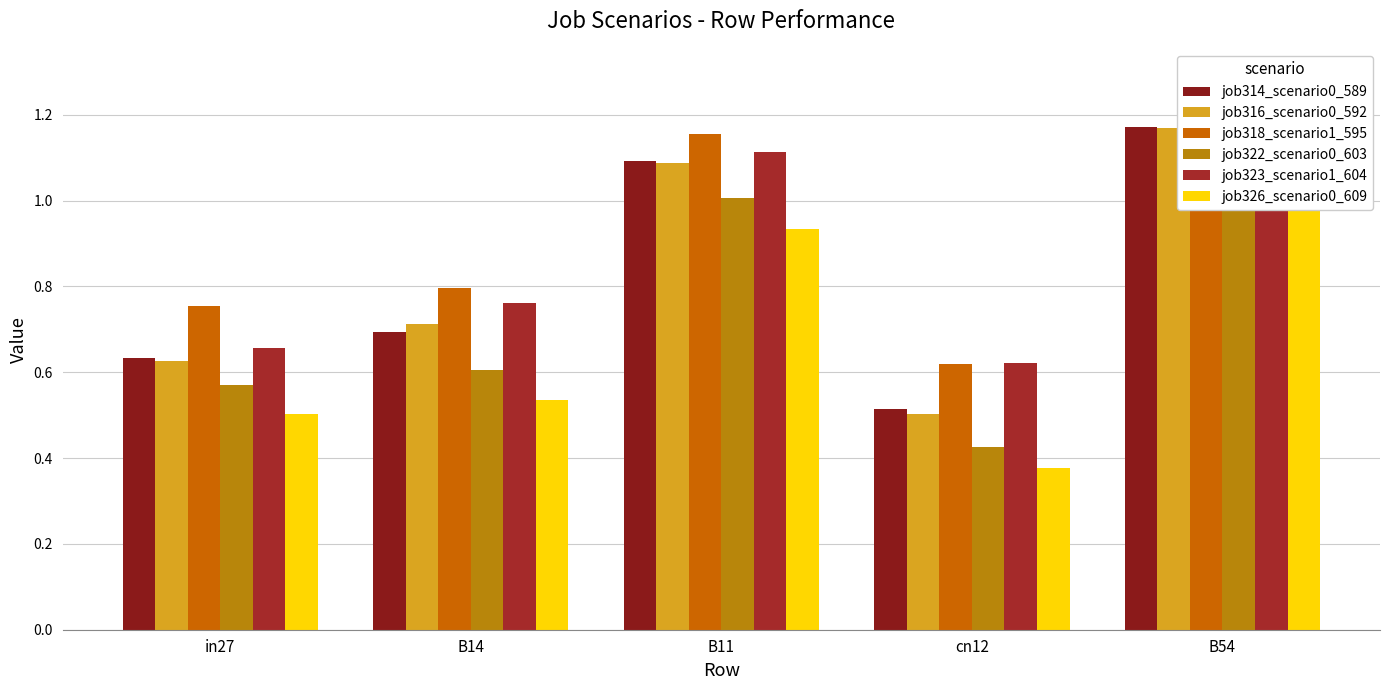

Which category has the highest value in the job318_scenario1_595 series?

B54